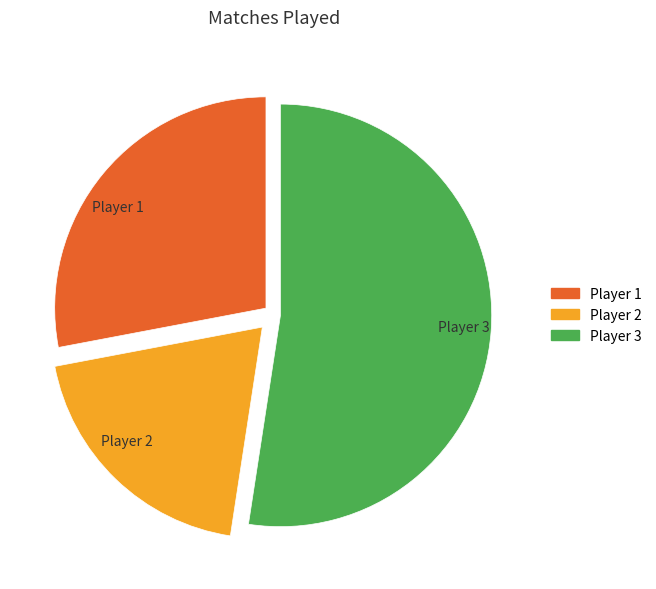

Which category has the smallest portion of the pie?

Player 2